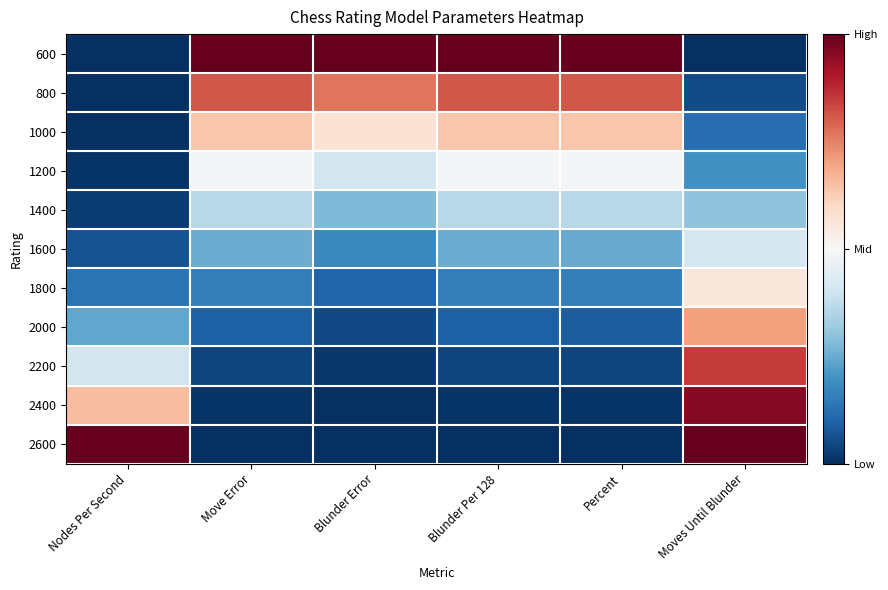

Which category has the highest value across all series?

Move Error